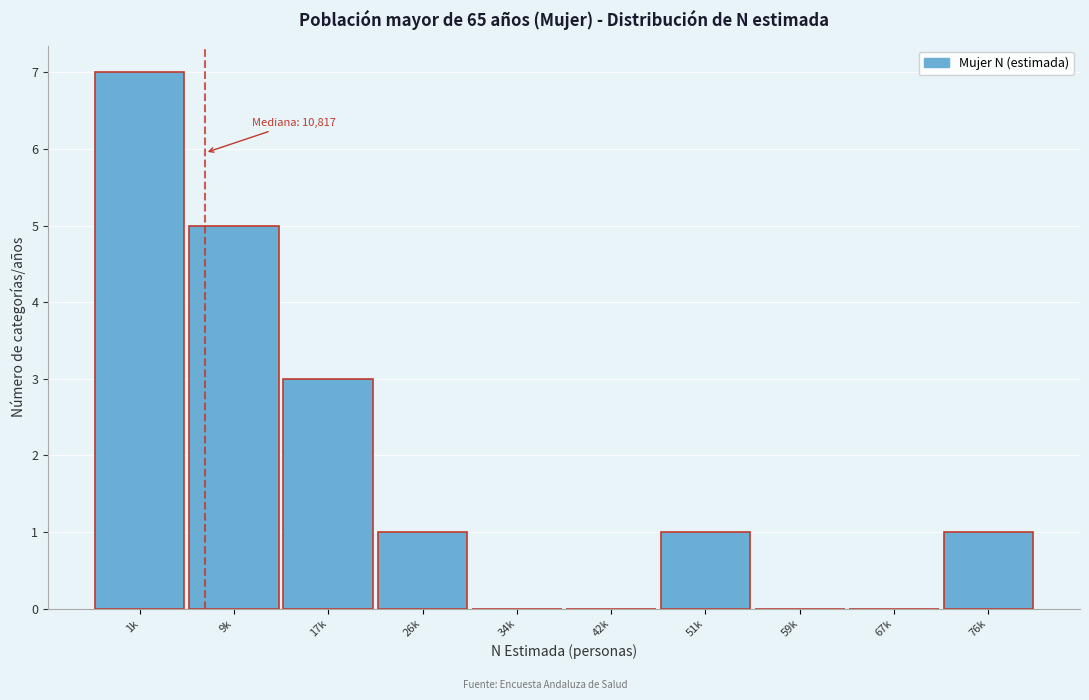

Reading left to right, what are all the values shown in this chart?

1k=7	9k=5	17k=3	26k=1	34k=0	42k=0	51k=1	59k=0	67k=0	76k=1